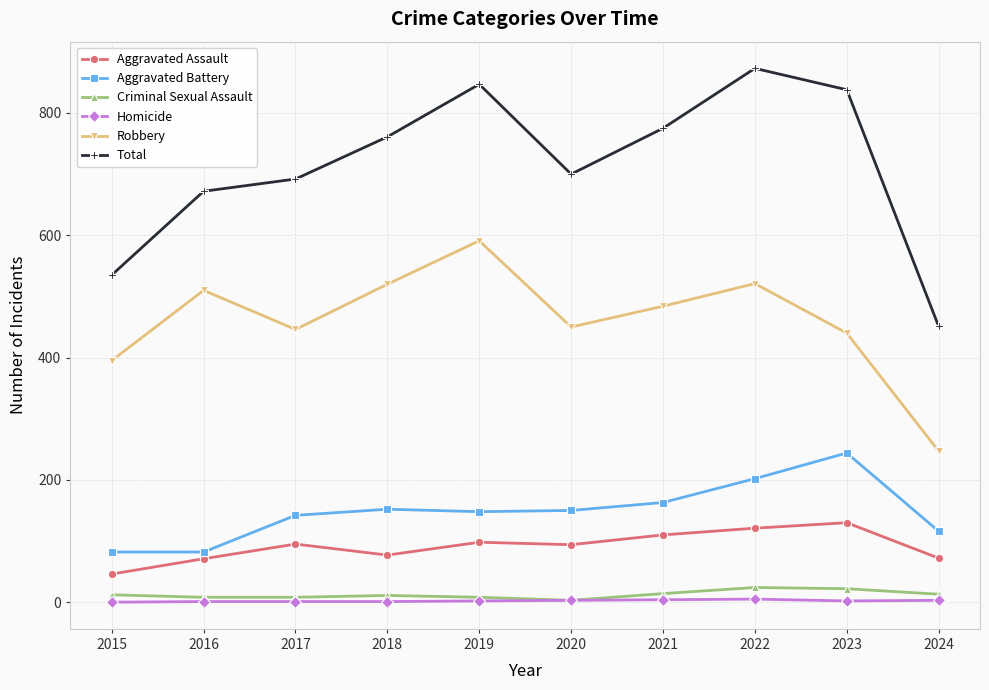

Between 2016 and 2018, which series saw the biggest shift?

Total